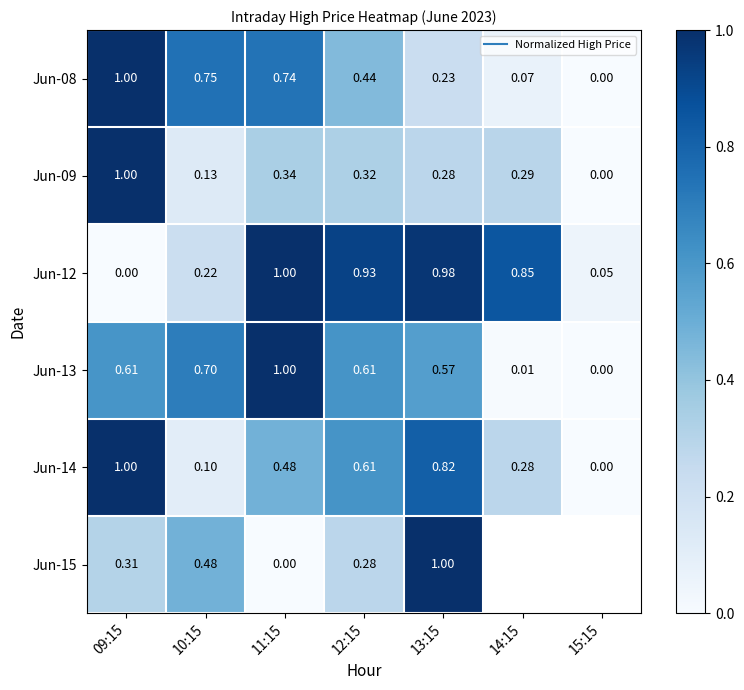

At which label does Jun-15 reach its peak?

13:15